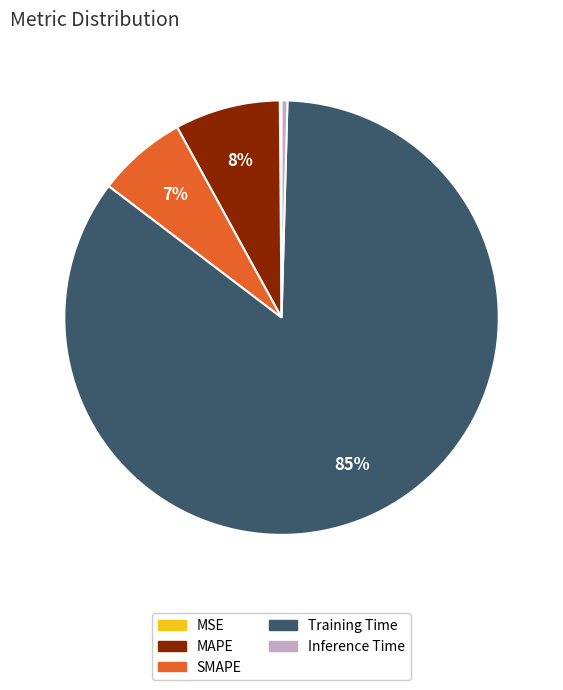

Which slice is the largest?

Training Time